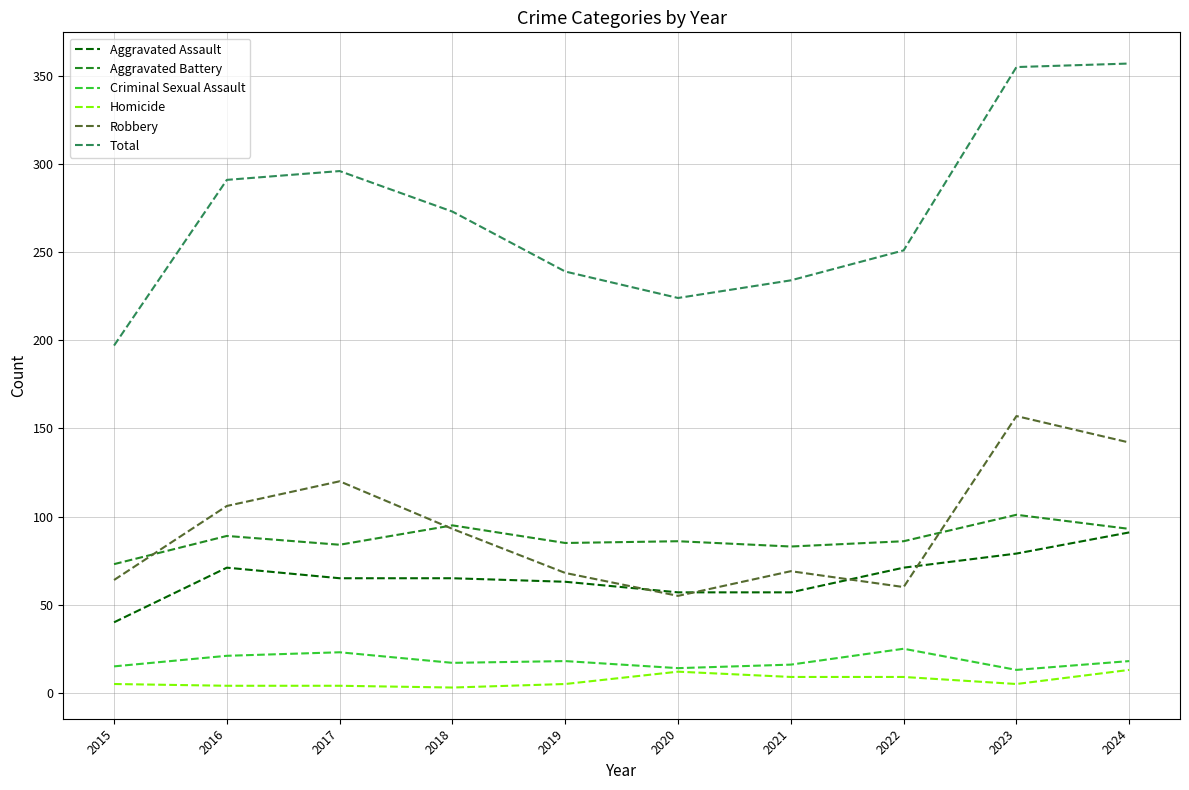

True or false: Robbery and Aggravated Battery intersect in this chart.

True